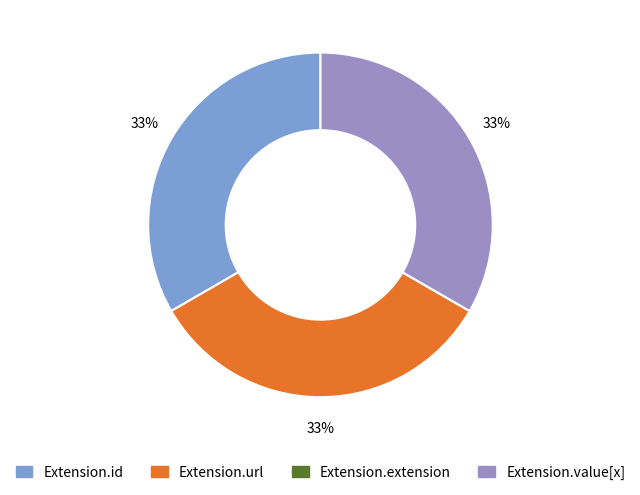

How much of the chart is everything except Extension.url?

66.7%